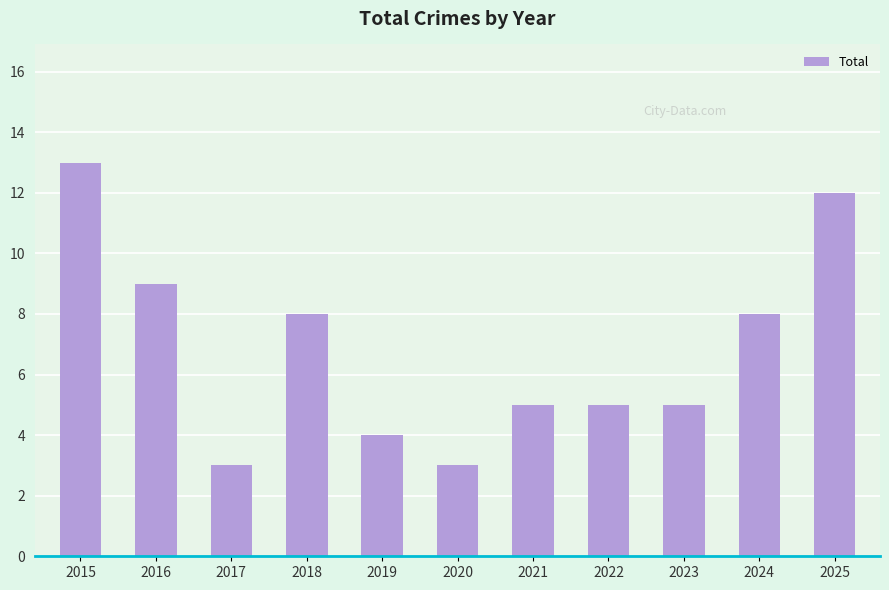

Between 2018 and 2020, which is larger?

2018